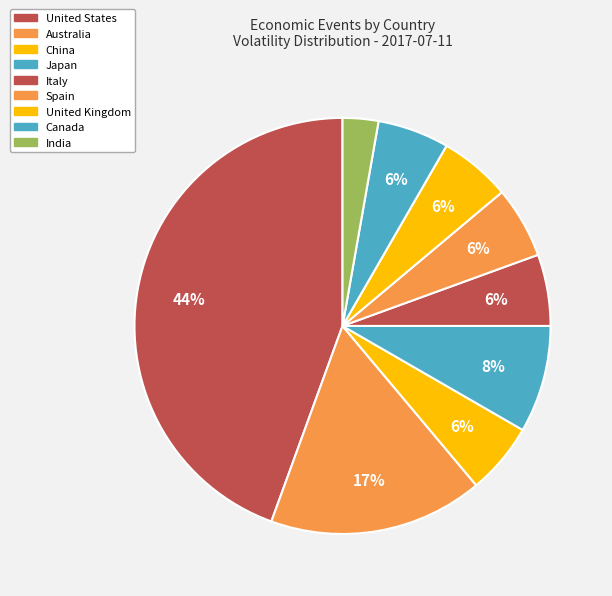

Which category has the biggest portion of the pie?

United States